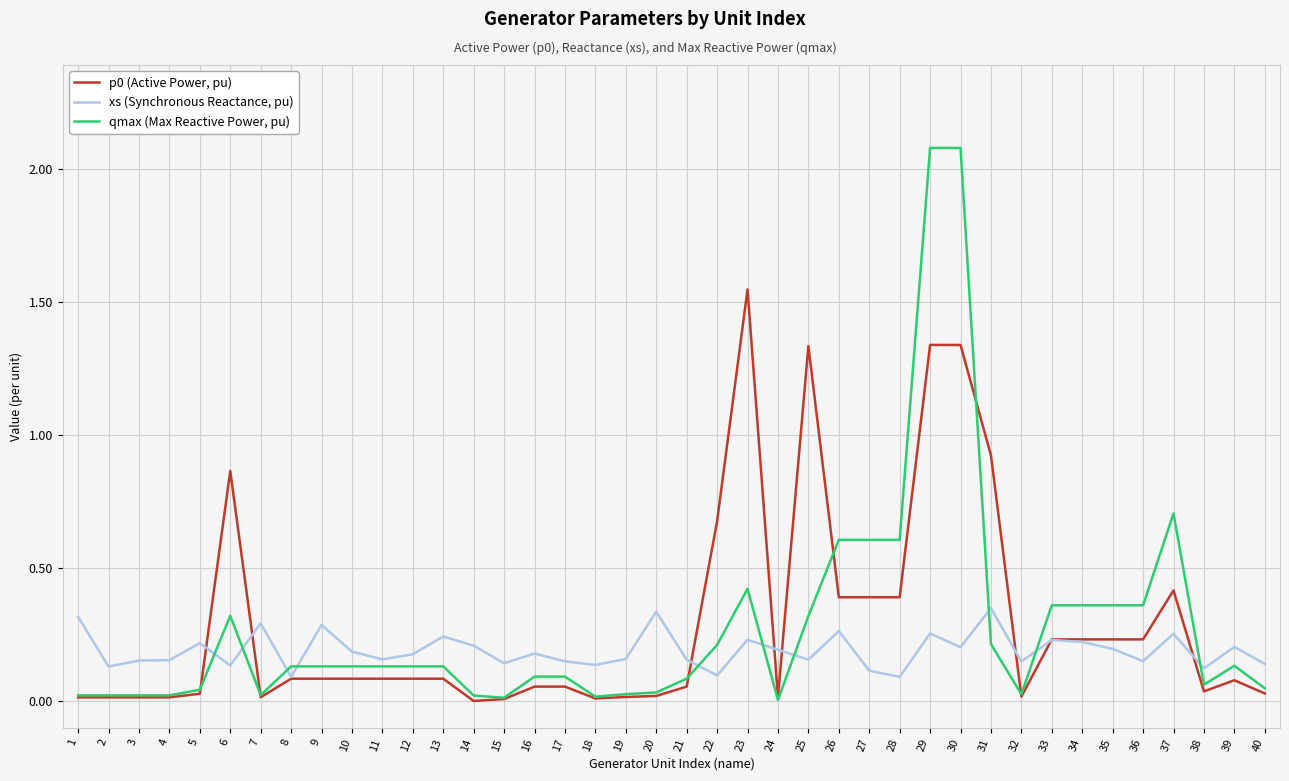

Is it true that xs (Synchronous Reactance, pu) equals 0.1 at 36?

True